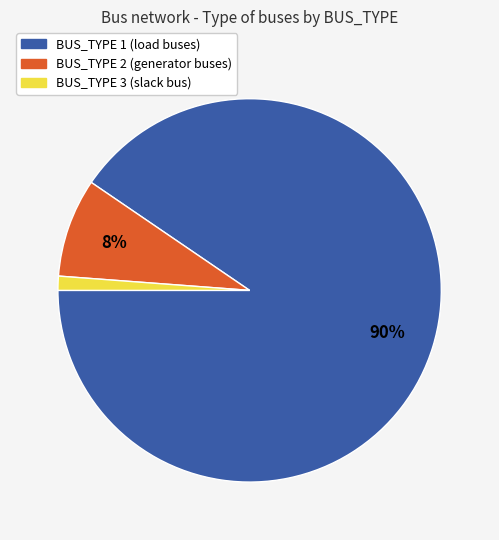

Is the sum of BUS_TYPE 2 and BUS_TYPE 3 greater than half?

No